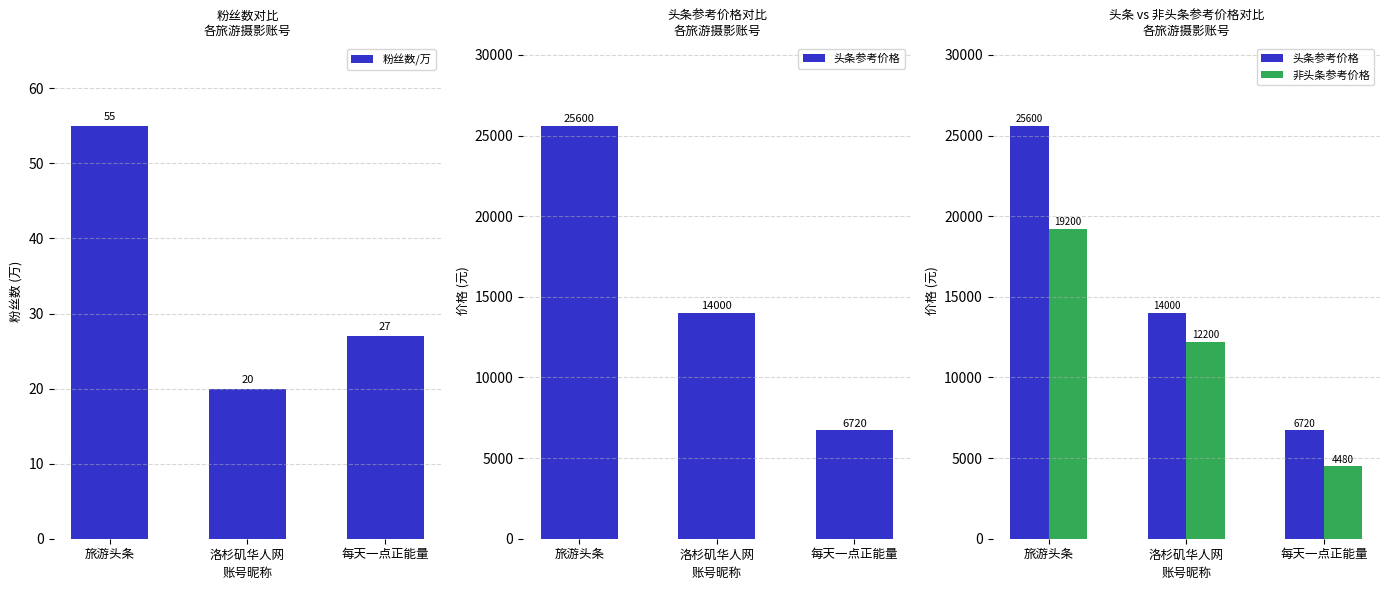

Is it true that 非头条参考价格 equals 19200 at 旅游头条?

True